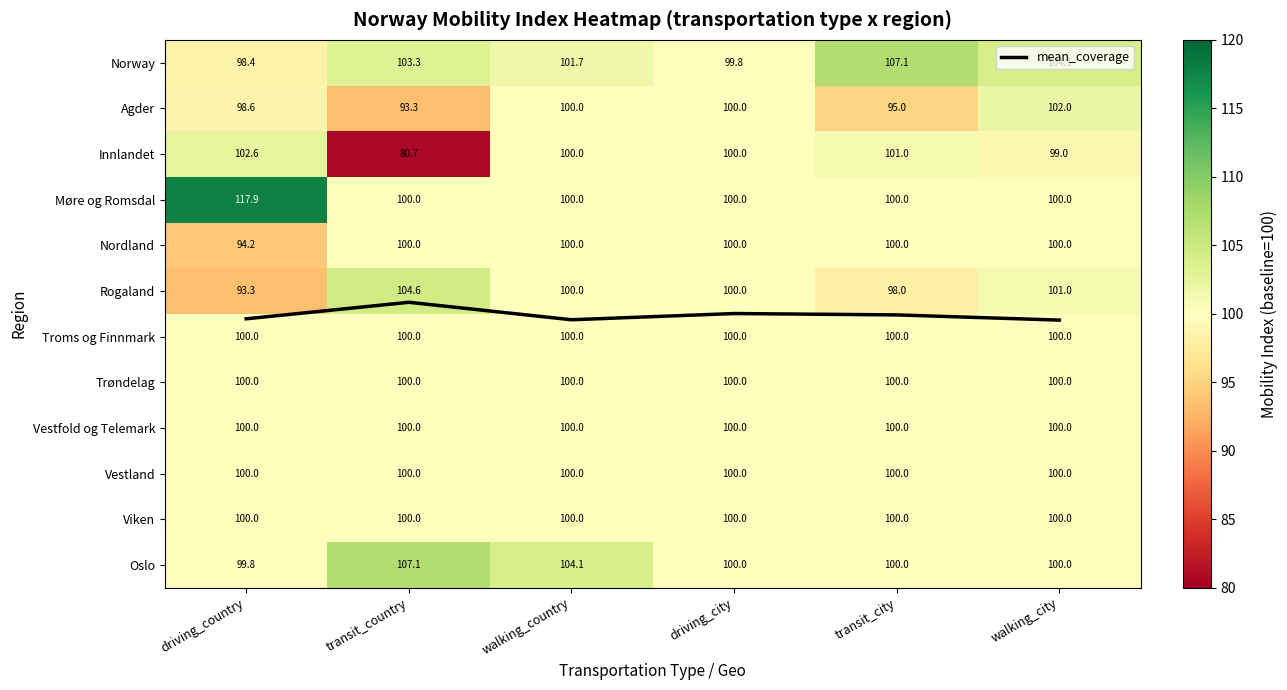

Which series has the largest range (max minus min)?

Innlandet